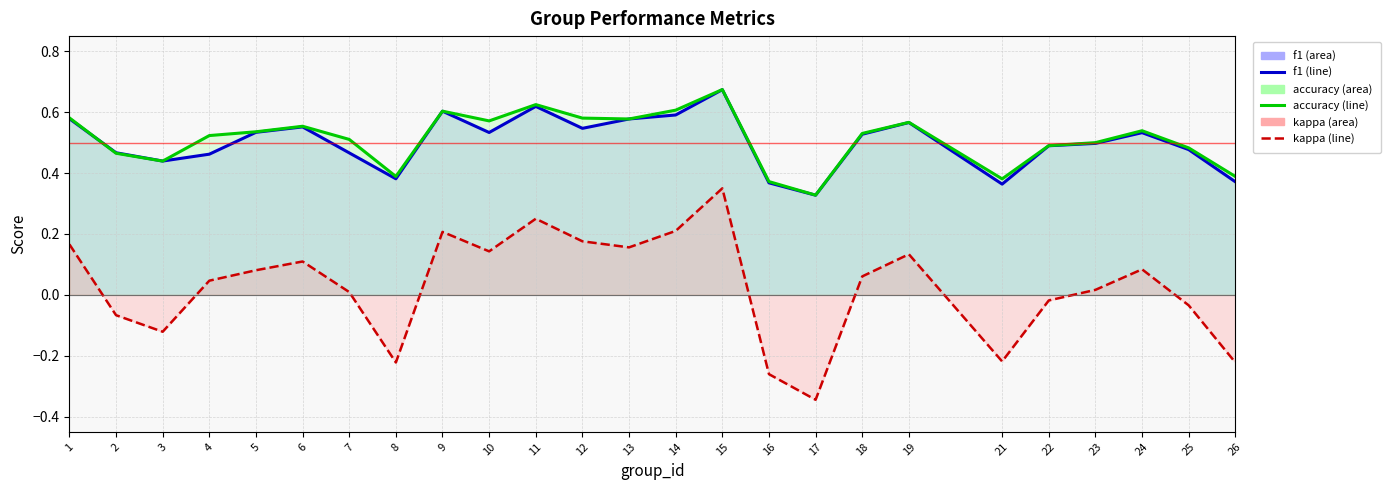

What is the greatest value displayed?

0.7